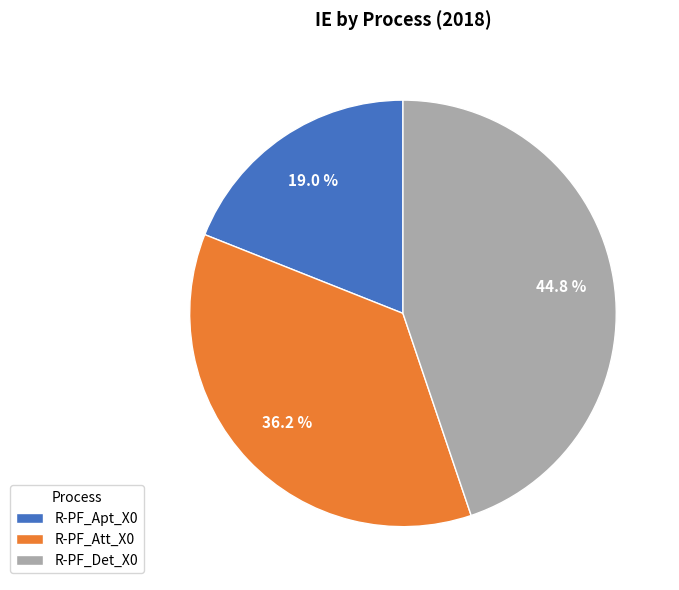

Is there any slice that represents more than half of the pie?

No